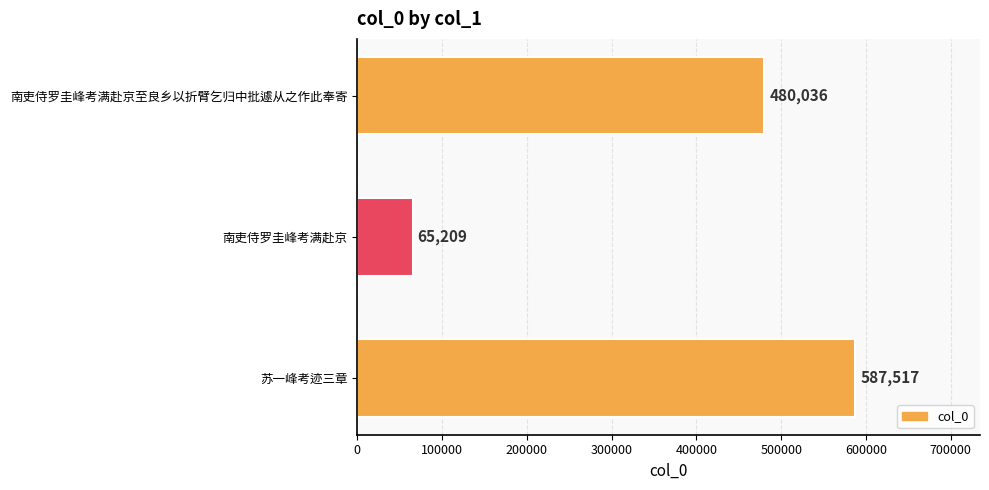

Reading bottom to top, extract all data points from this chart.

苏一峰考迹三章=587517	南吏侍罗圭峰考满赴京=65209	南吏侍罗圭峰考满赴京至良乡以折臂乞归中批遽从之作此奉寄=480036